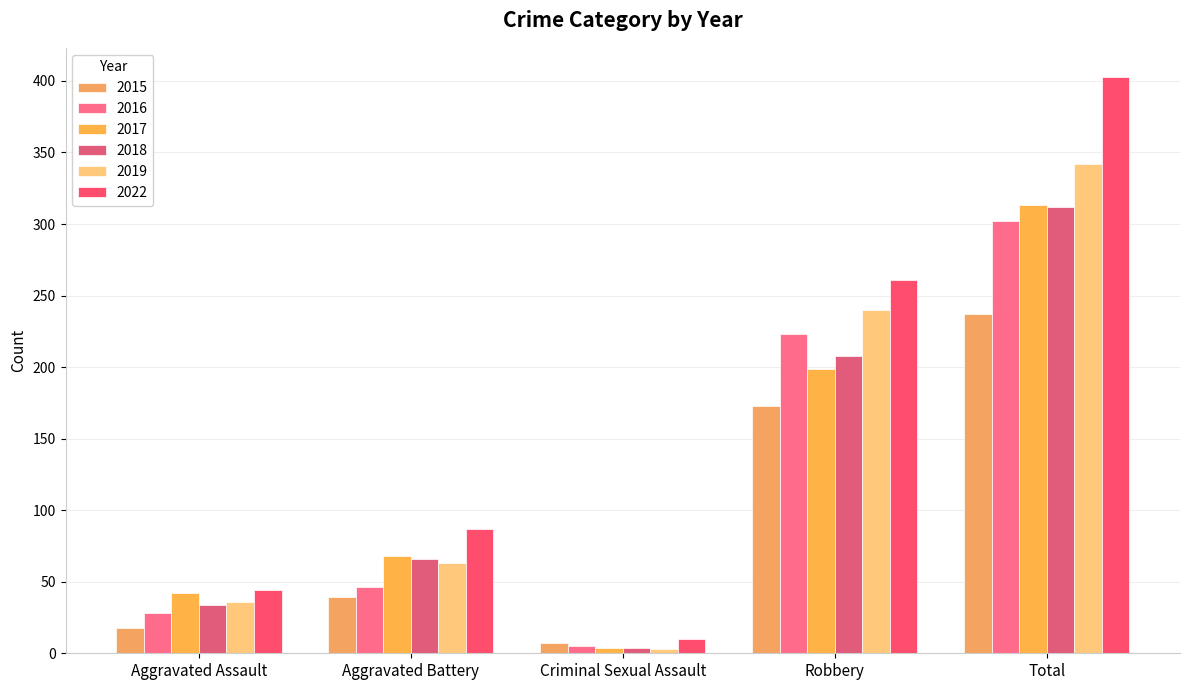

At which label is 2019 closest to 172?

Robbery